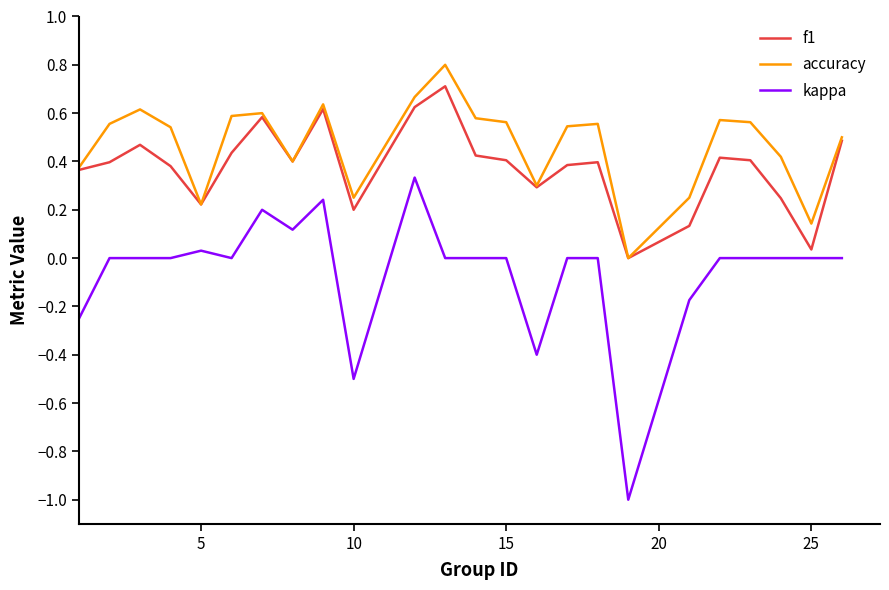

Which series has the widest spread of values?

kappa